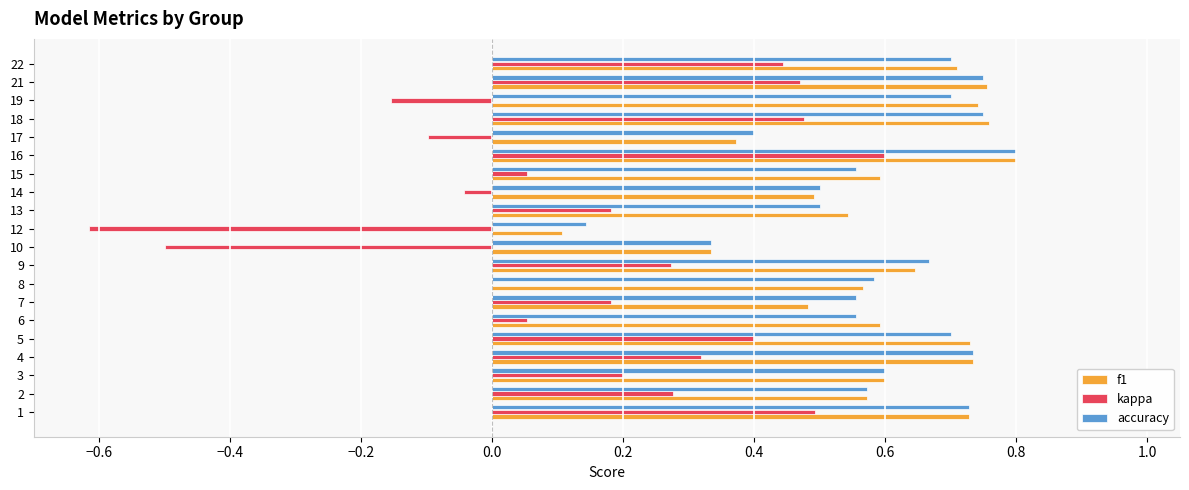

Between 16 and 17, which series saw the biggest shift?

kappa